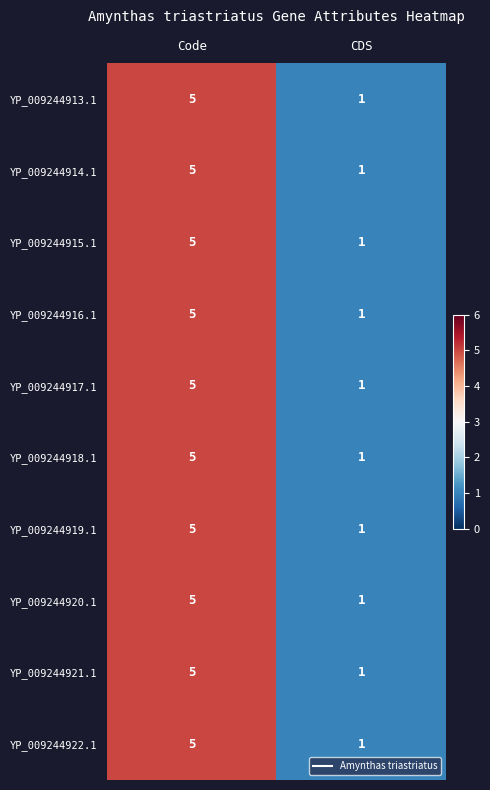

Is it true that YP_009244919.1 equals 2 at CDS?

False